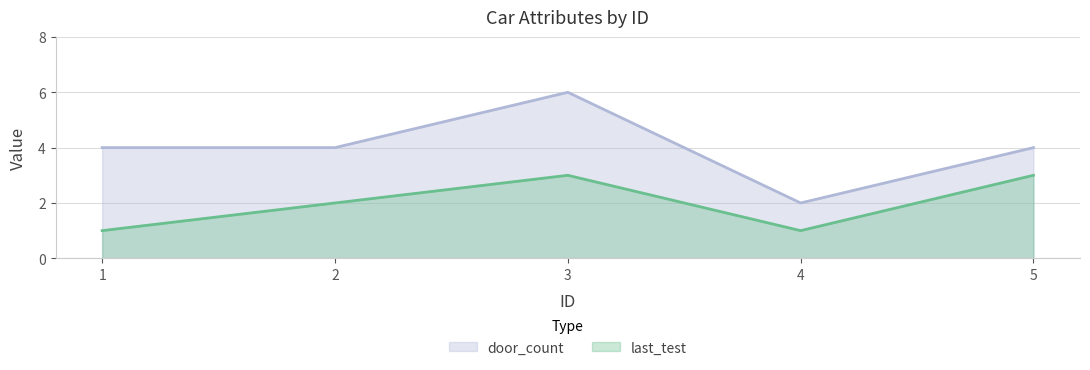

Rank the categories by door_count value from lowest to highest.

4, 1, 2, 5, 3